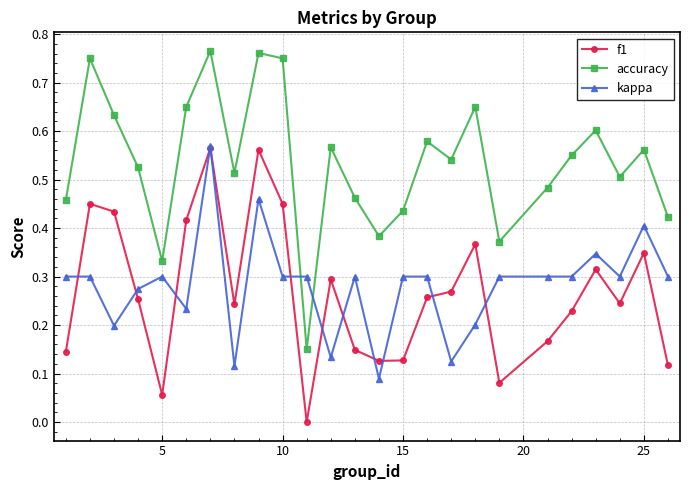

Which series has the largest total across all categories?

accuracy